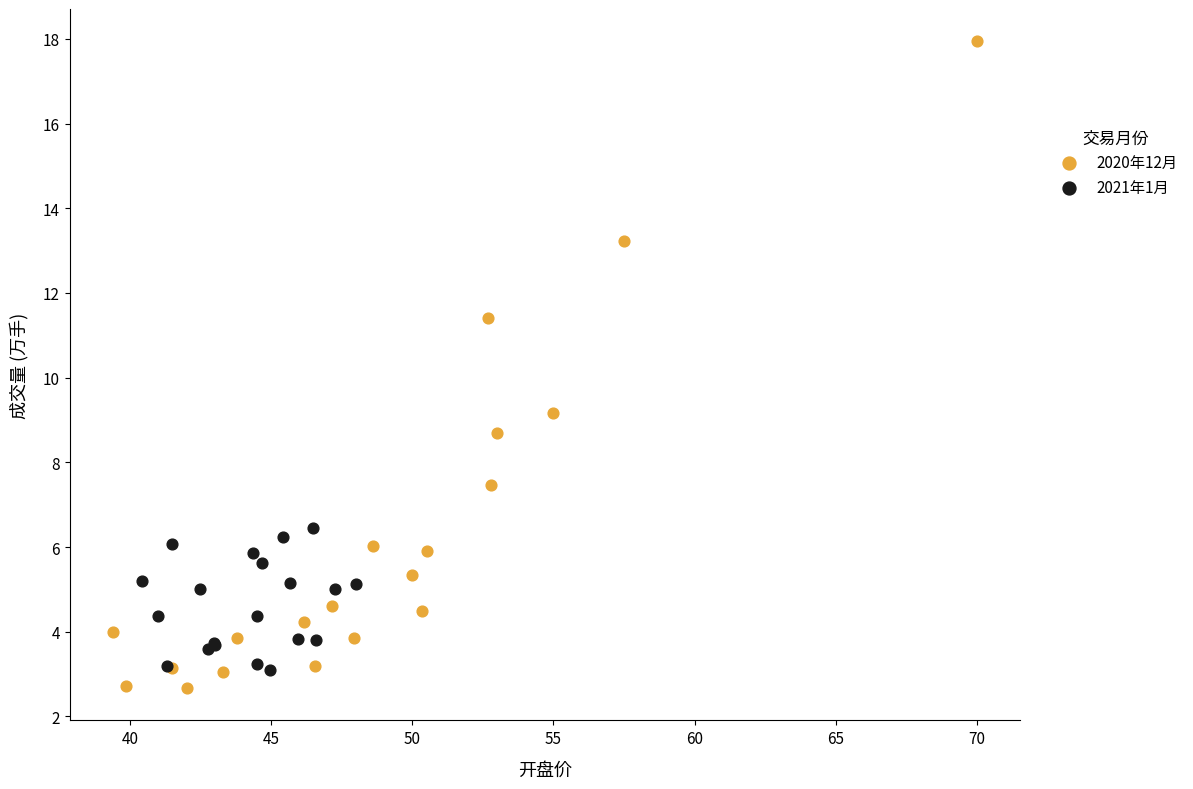

Which series has the widest spread of Y values?

2020年12月